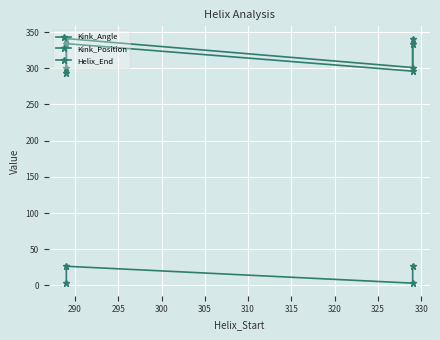

What is the maximum value shown in the chart?

341.0